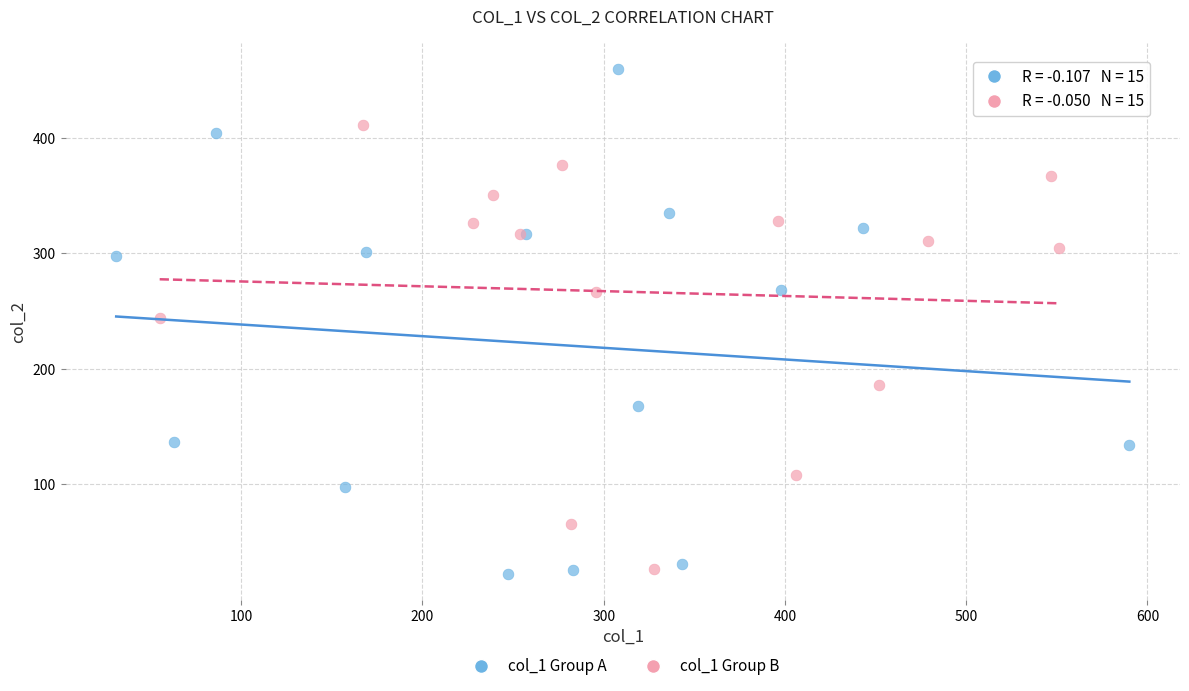

Which series has the widest spread of Y values?

col_1 Group A